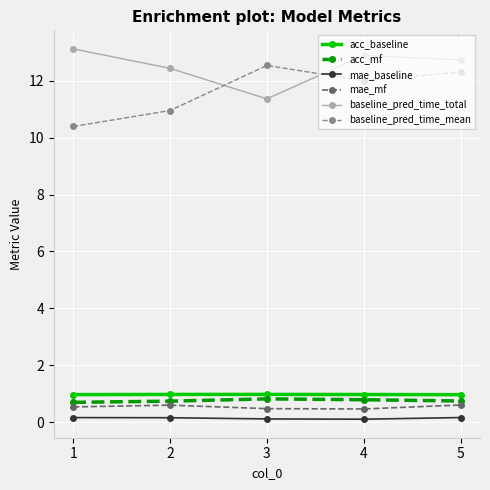

At which category does baseline_pred_time_mean reach its first local peak?

3